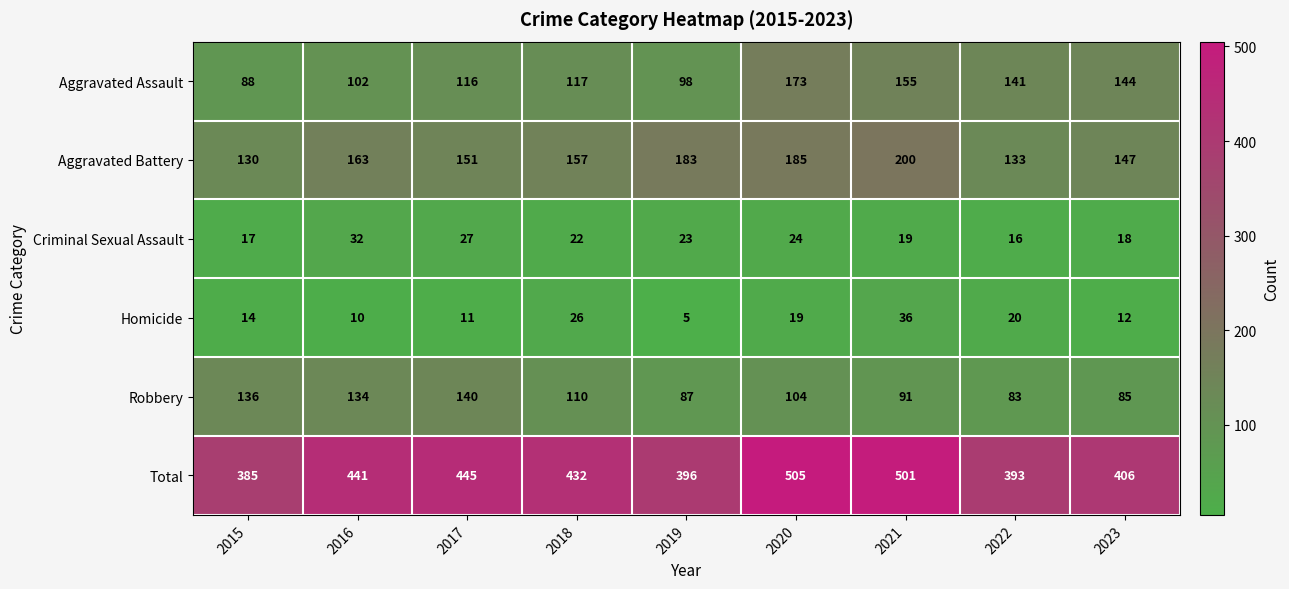

How many series are shown in this chart?

6